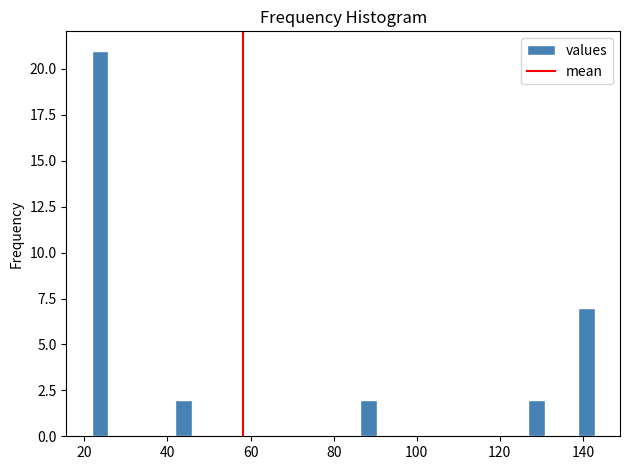

Read against the x-axis, roughly where is the centre of the tallest bar?

24